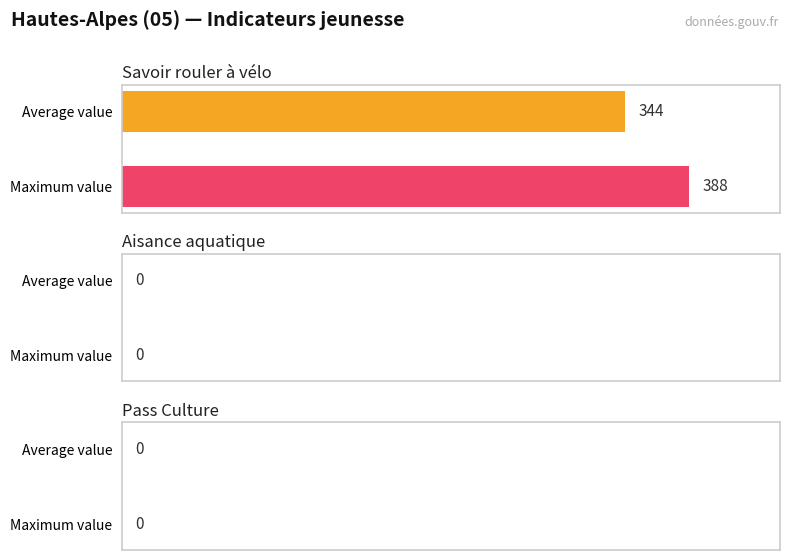

What is the maximum value shown in the chart?

388